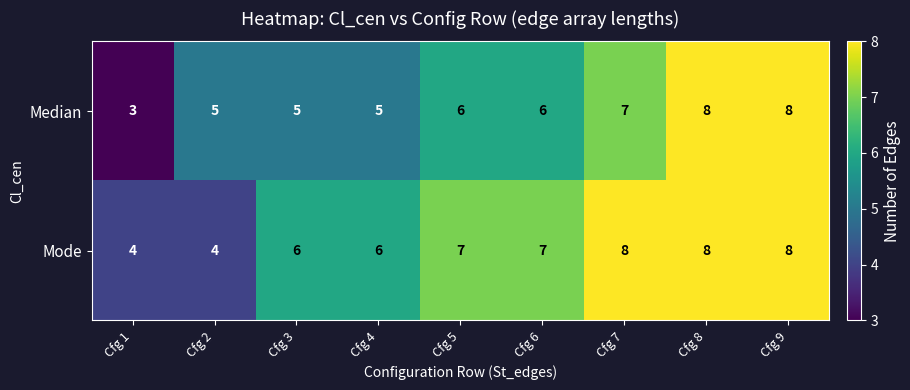

The Median series shows 5 at Cfg 3. True or false?

True